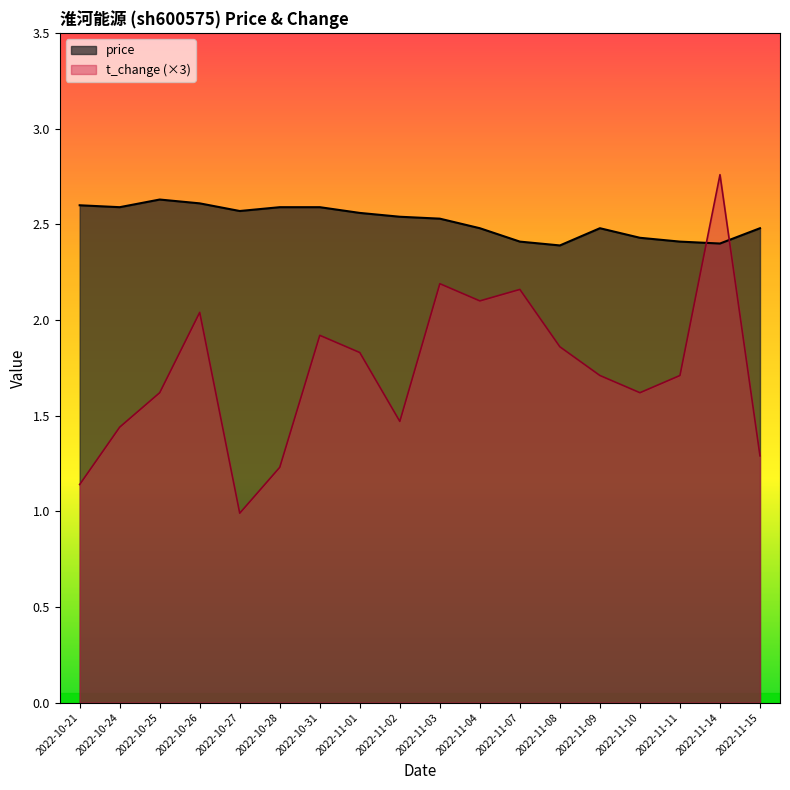

At which label is price closest to 2?

2022-11-08